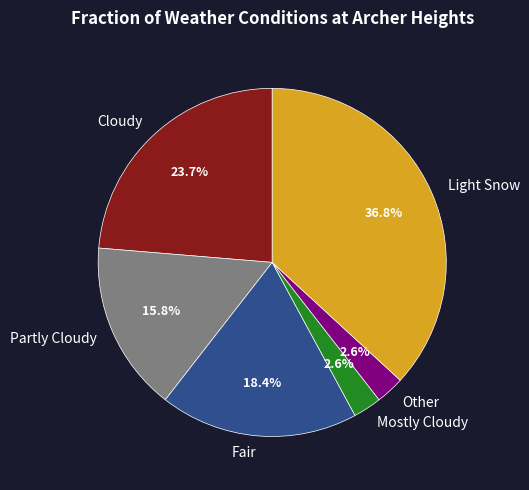

To the nearest percent, what percentage of the pie is Other?

3%